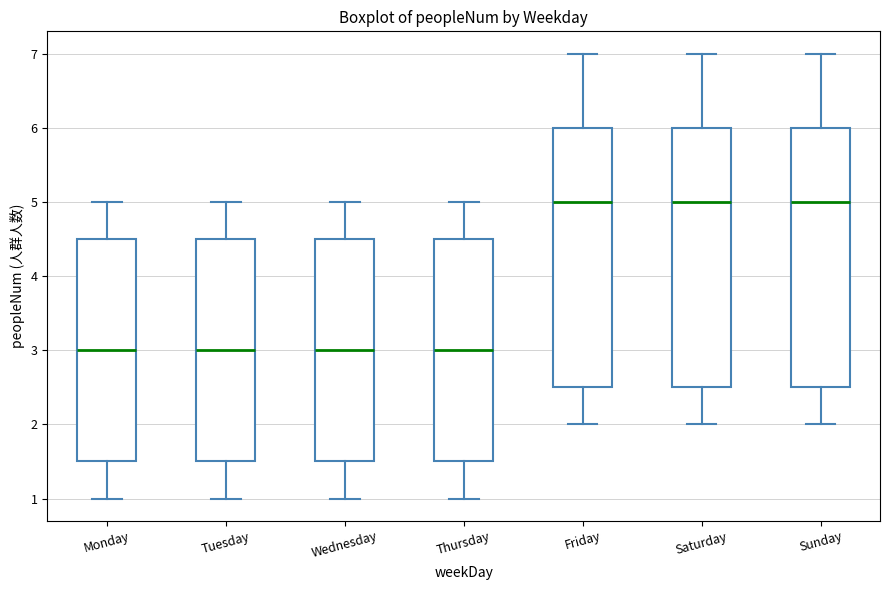

Reading left to right, read every box against the y-axis: the position of its median line, the range the box covers, and the ends of its whiskers. The values are not printed on the chart, so give them approximately, as read against the axis.

Monday: median 3.0, box 1.5 to 4.5, whiskers 1.0 to 5.0
Tuesday: median 3.0, box 1.5 to 4.5, whiskers 1.0 to 5.0
Wednesday: median 3.0, box 1.5 to 4.5, whiskers 1.0 to 5.0
Thursday: median 3.0, box 1.5 to 4.5, whiskers 1.0 to 5.0
Friday: median 5.0, box 2.5 to 6.0, whiskers 2.0 to 7.0
Saturday: median 5.0, box 2.5 to 6.0, whiskers 2.0 to 7.0
Sunday: median 5.0, box 2.5 to 6.0, whiskers 2.0 to 7.0